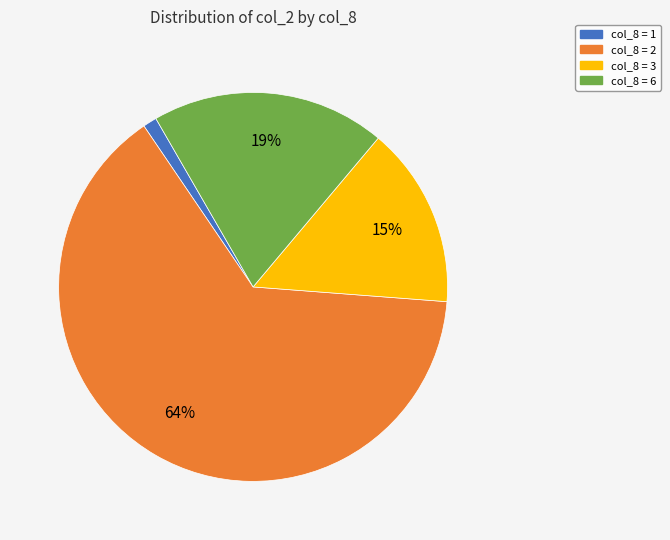

To the nearest percent, what is the average slice percentage?

25%